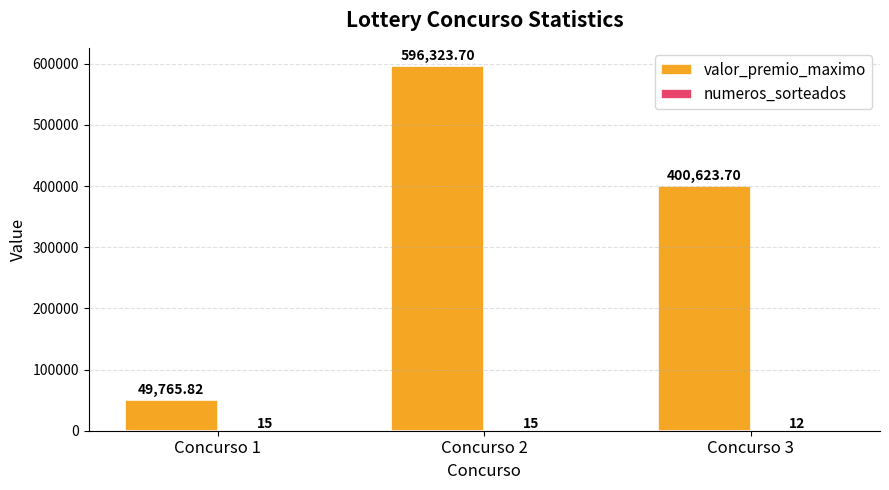

At which category is the sum across all series the highest?

Concurso 2